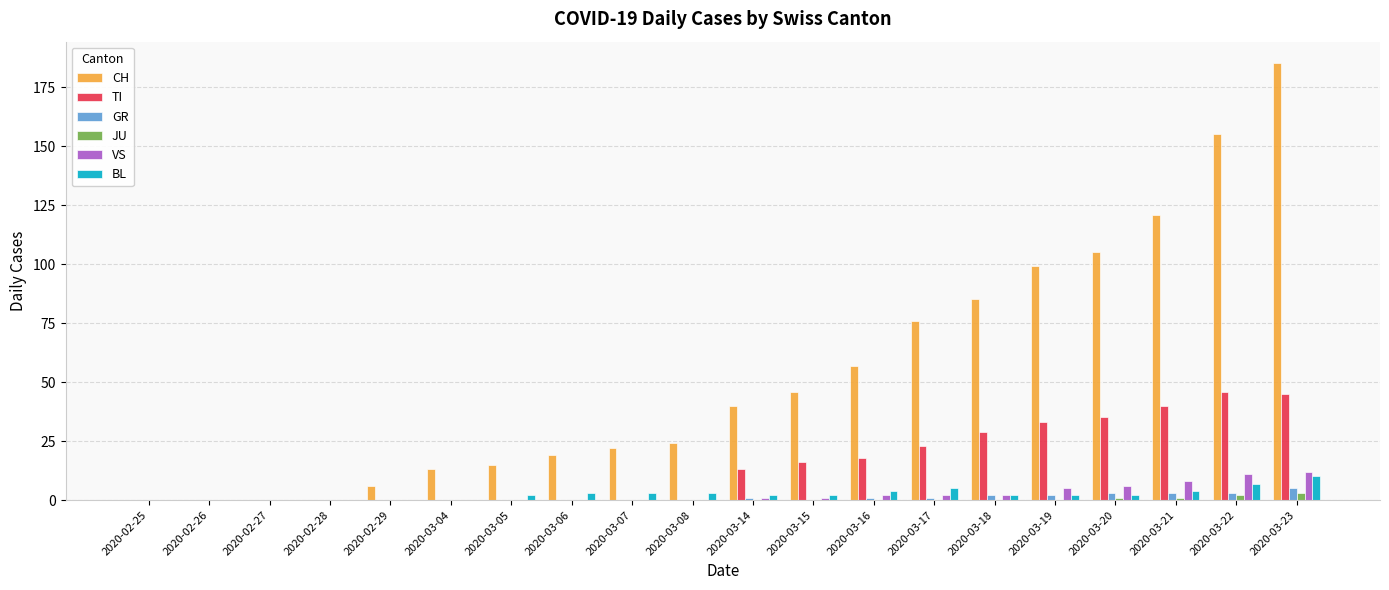

Reading left to right, list all the values displayed in this chart.

CH: 2020-02-25=0	2020-02-26=0	2020-02-27=0	2020-02-28=0	2020-02-29=6	2020-03-04=13	2020-03-05=15	2020-03-06=19	2020-03-07=22	2020-03-08=24	2020-03-14=40	2020-03-15=46	2020-03-16=57	2020-03-17=76	2020-03-18=85	2020-03-19=99	2020-03-20=105	2020-03-21=121	2020-03-22=155	2020-03-23=185
TI: 2020-02-25=0	2020-02-26=0	2020-02-27=0	2020-02-28=0	2020-02-29=0	2020-03-04=0	2020-03-05=0	2020-03-06=0	2020-03-07=0	2020-03-08=0	2020-03-14=13	2020-03-15=16	2020-03-16=18	2020-03-17=23	2020-03-18=29	2020-03-19=33	2020-03-20=35	2020-03-21=40	2020-03-22=46	2020-03-23=45
GR: 2020-02-25=0	2020-02-26=0	2020-02-27=0	2020-02-28=0	2020-02-29=0	2020-03-04=0	2020-03-05=0	2020-03-06=0	2020-03-07=0	2020-03-08=0	2020-03-14=1	2020-03-15=0	2020-03-16=1	2020-03-17=1	2020-03-18=2	2020-03-19=2	2020-03-20=3	2020-03-21=3	2020-03-22=3	2020-03-23=5
JU: 2020-02-25=0	2020-02-26=0	2020-02-27=0	2020-02-28=0	2020-02-29=0	2020-03-04=0	2020-03-05=0	2020-03-06=0	2020-03-07=0	2020-03-08=0	2020-03-14=0	2020-03-15=0	2020-03-16=0	2020-03-17=0	2020-03-18=0	2020-03-19=0	2020-03-20=1	2020-03-21=1	2020-03-22=2	2020-03-23=3
VS: 2020-02-25=0	2020-02-26=0	2020-02-27=0	2020-02-28=0	2020-02-29=0	2020-03-04=0	2020-03-05=0	2020-03-06=0	2020-03-07=0	2020-03-08=0	2020-03-14=1	2020-03-15=1	2020-03-16=2	2020-03-17=2	2020-03-18=2	2020-03-19=5	2020-03-20=6	2020-03-21=8	2020-03-22=11	2020-03-23=12
BL: 2020-02-25=0	2020-02-26=0	2020-02-27=0	2020-02-28=0	2020-02-29=0	2020-03-04=0	2020-03-05=2	2020-03-06=3	2020-03-07=3	2020-03-08=3	2020-03-14=2	2020-03-15=2	2020-03-16=4	2020-03-17=5	2020-03-18=2	2020-03-19=2	2020-03-20=2	2020-03-21=4	2020-03-22=7	2020-03-23=10